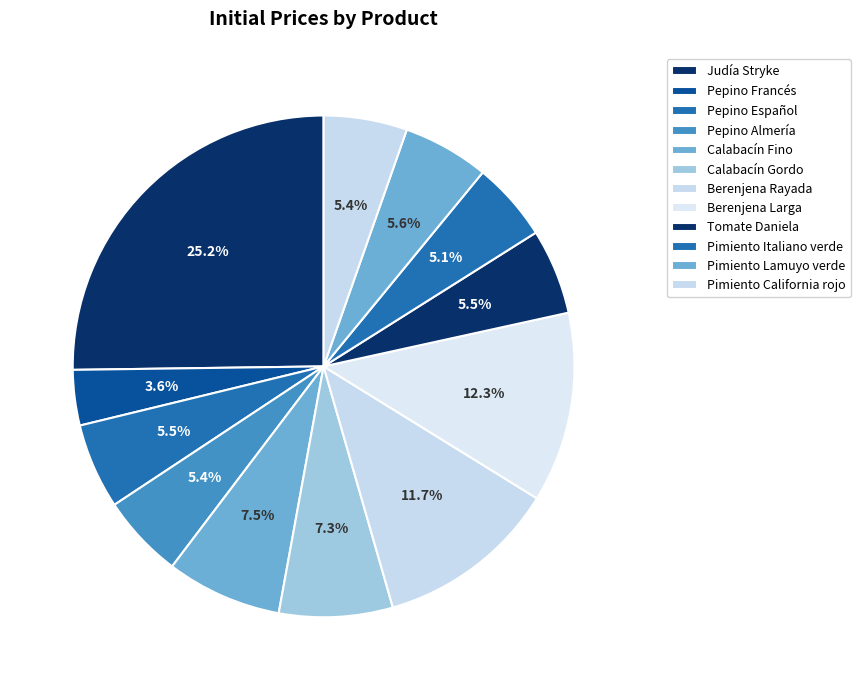

How much of the chart is everything except Pimiento Italiano verde?

94.9%